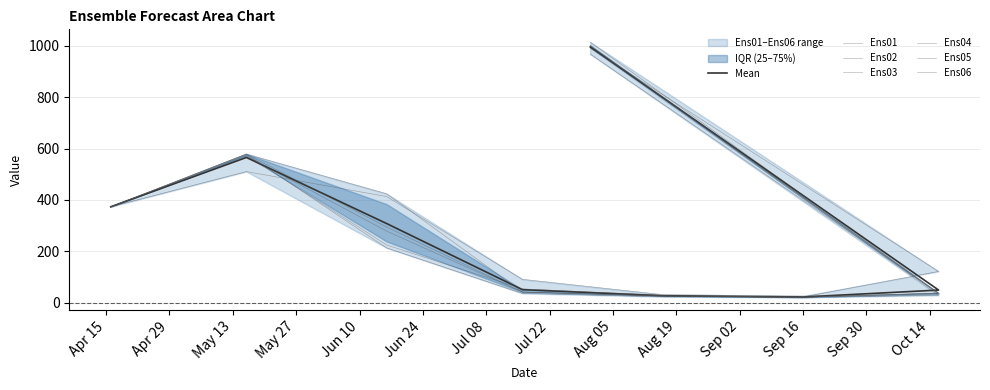

At which label is Ens02 closest to 513?

2024-05-16